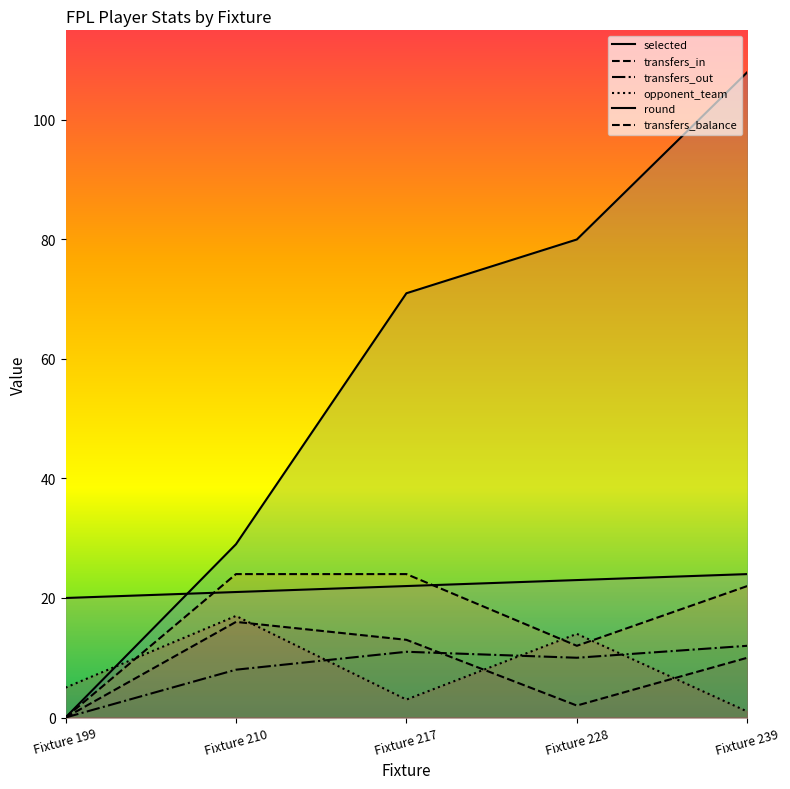

The value of selected at Fixture 199 is 0. True or false?

True